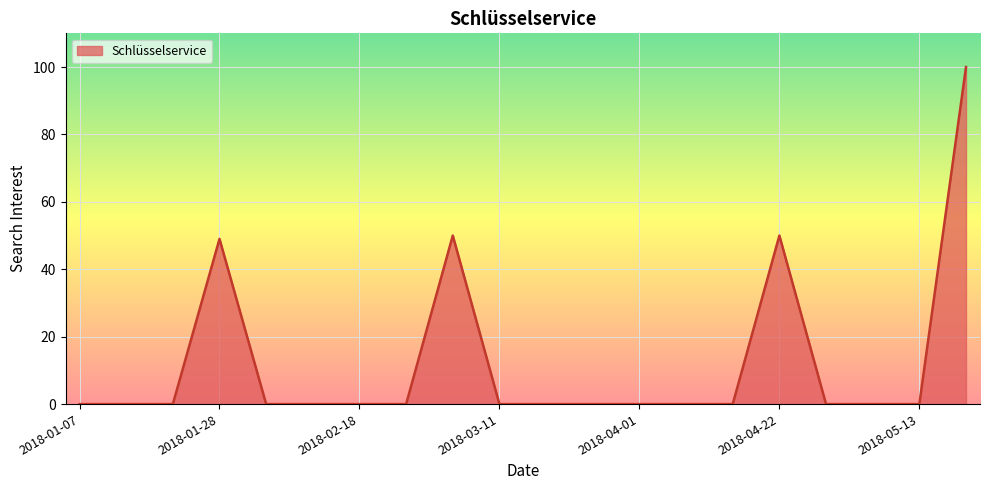

What is the greatest value displayed?

100